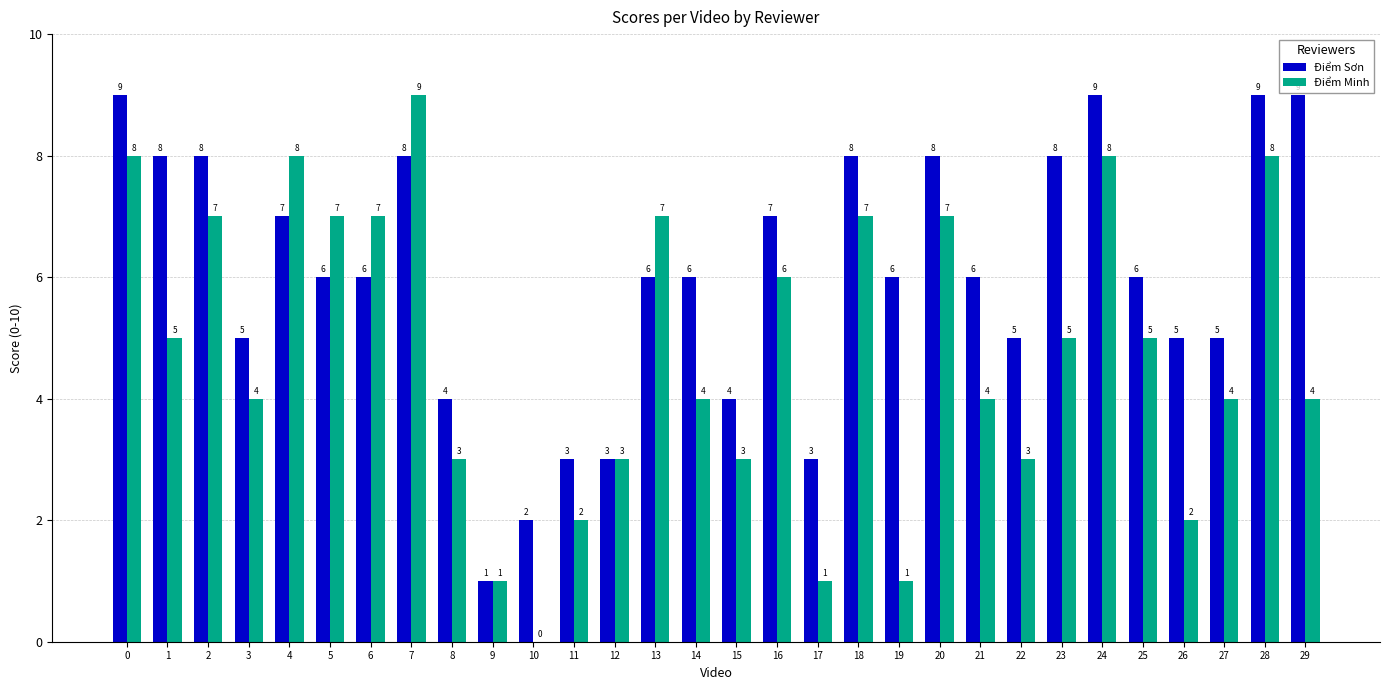

What is the difference between the Điểm Sơn values at 16 and 17?

4